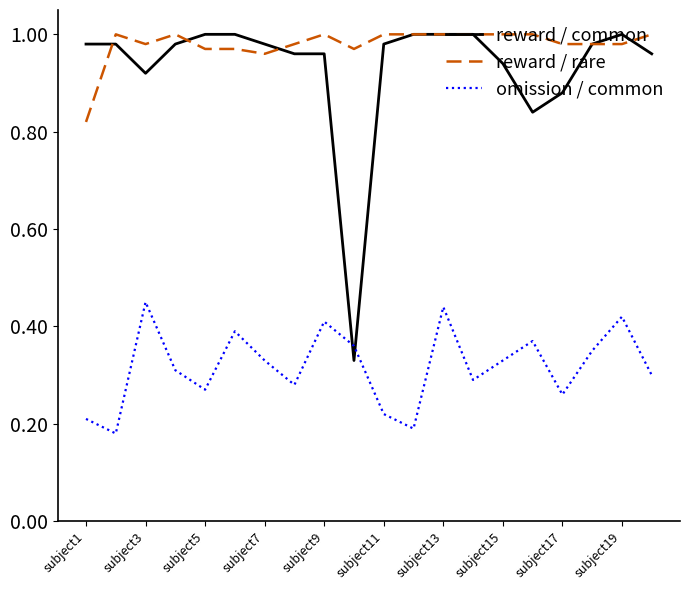

Which series has the largest range (max minus min)?

reward / common